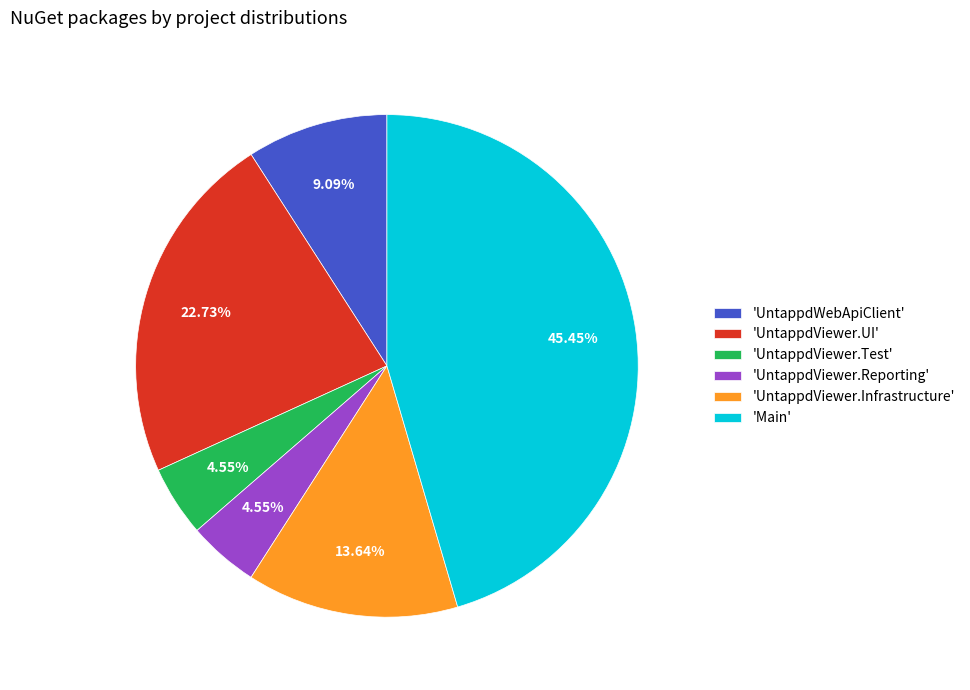

Is there a majority slice in this chart?

No